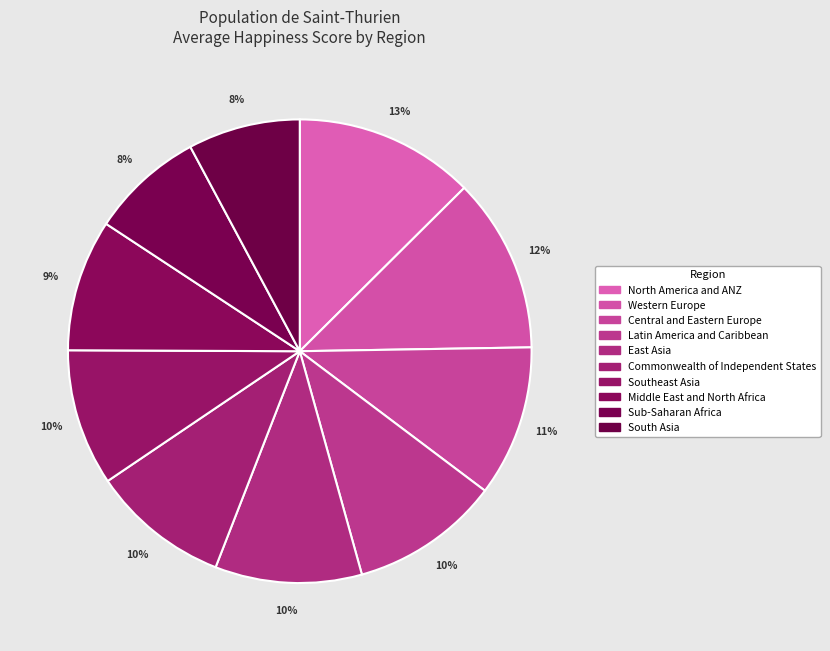

How many segments does this pie chart have?

10